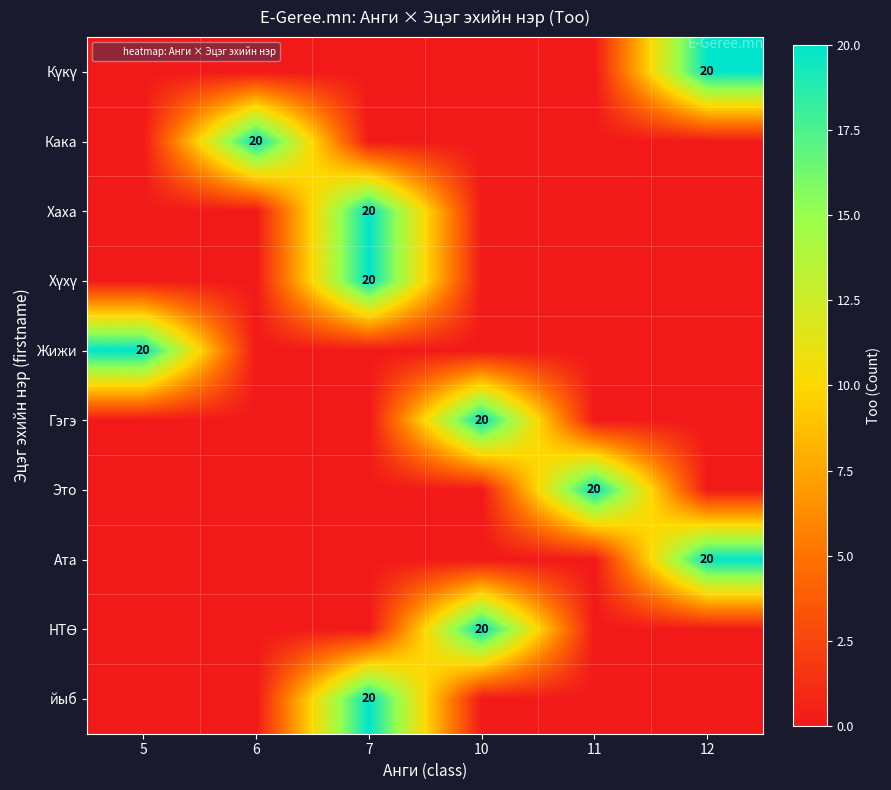

Is the value of НТӨ at 12 greater than the value of Хүхү at 6?

No